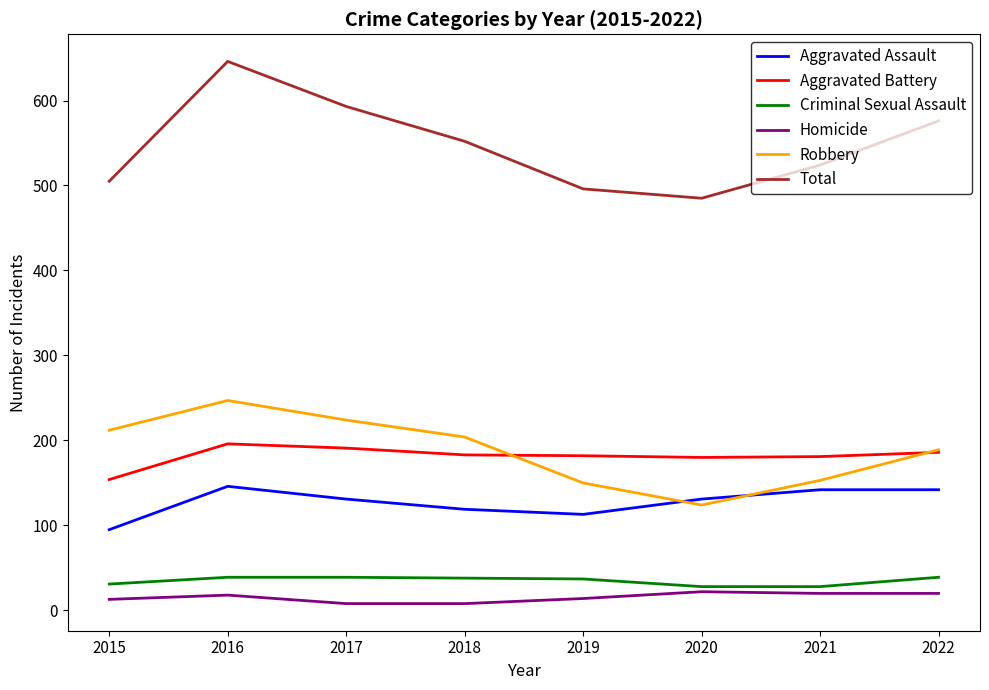

At which category is the sum across all series the highest?

2016